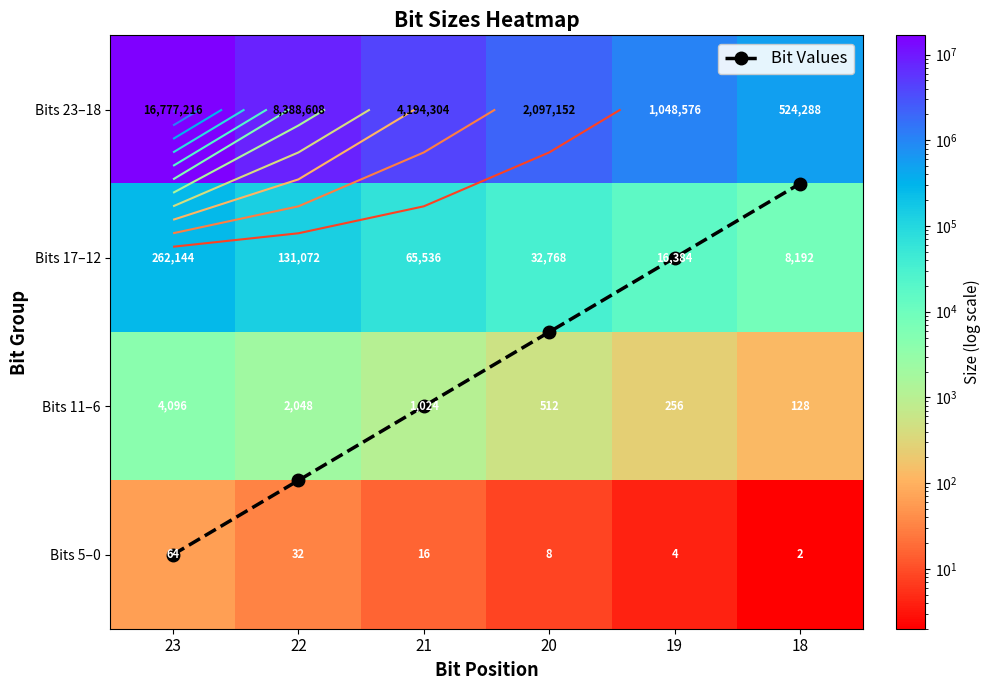

The Bits 5–0 series shows 3.2 at 18. True or false?

False